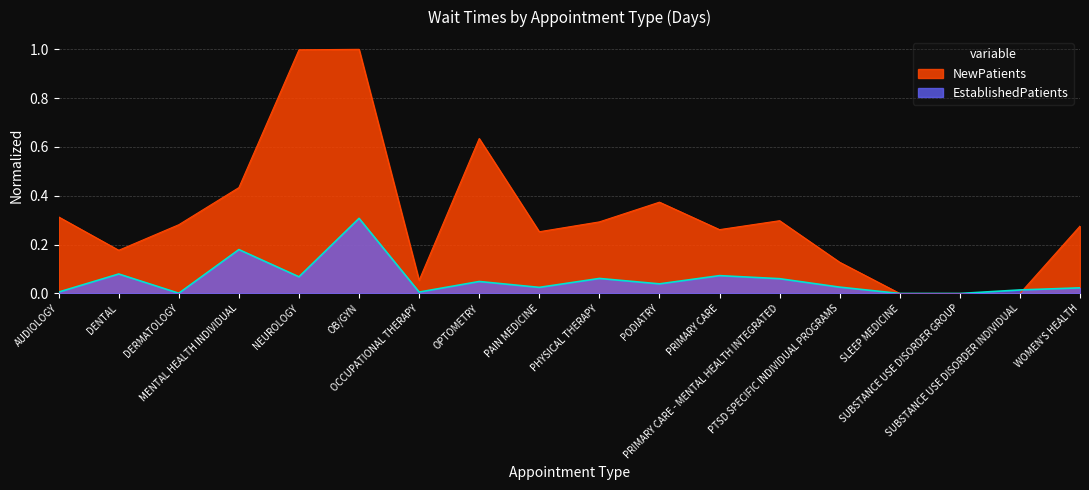

How many intersections are there between EstablishedPatients and NewPatients?

1